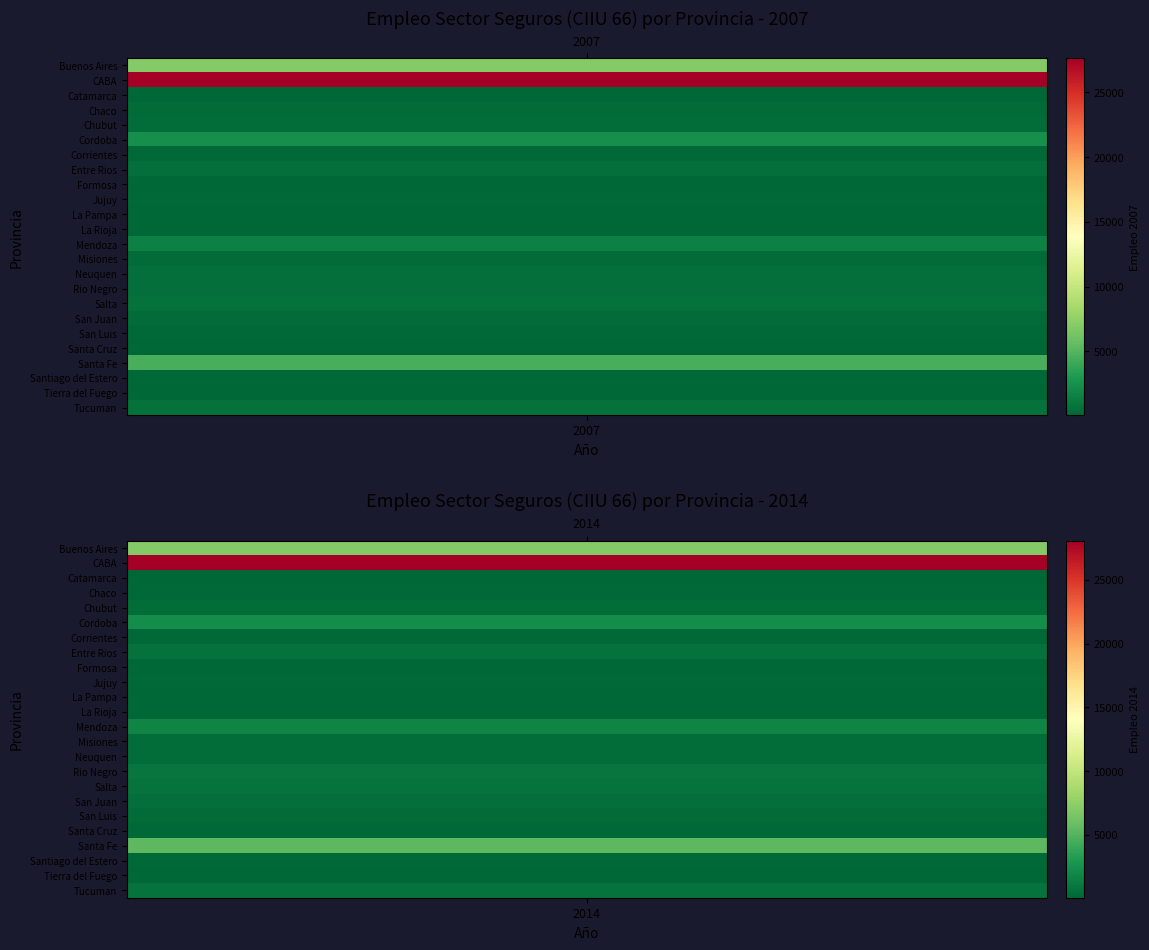

Where does the San Luis series first go above 287?

Empleo 2014